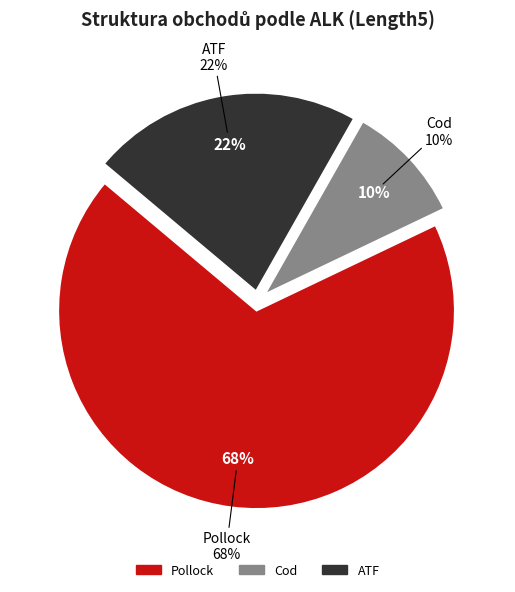

Is it true that Pollock is 1% of the pie?

False